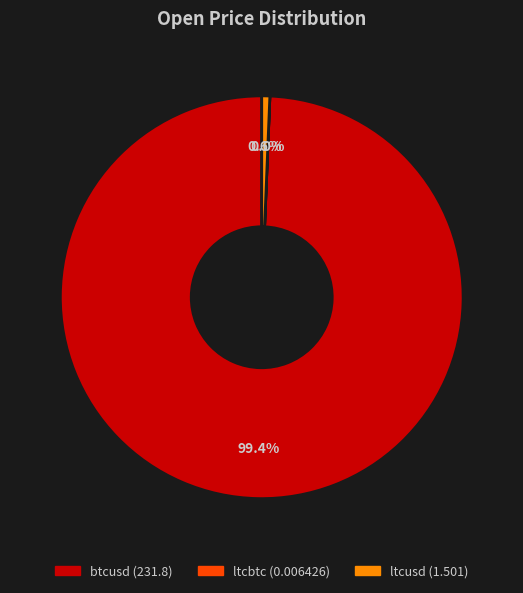

Which slice represents more than half of the pie?

btcusd